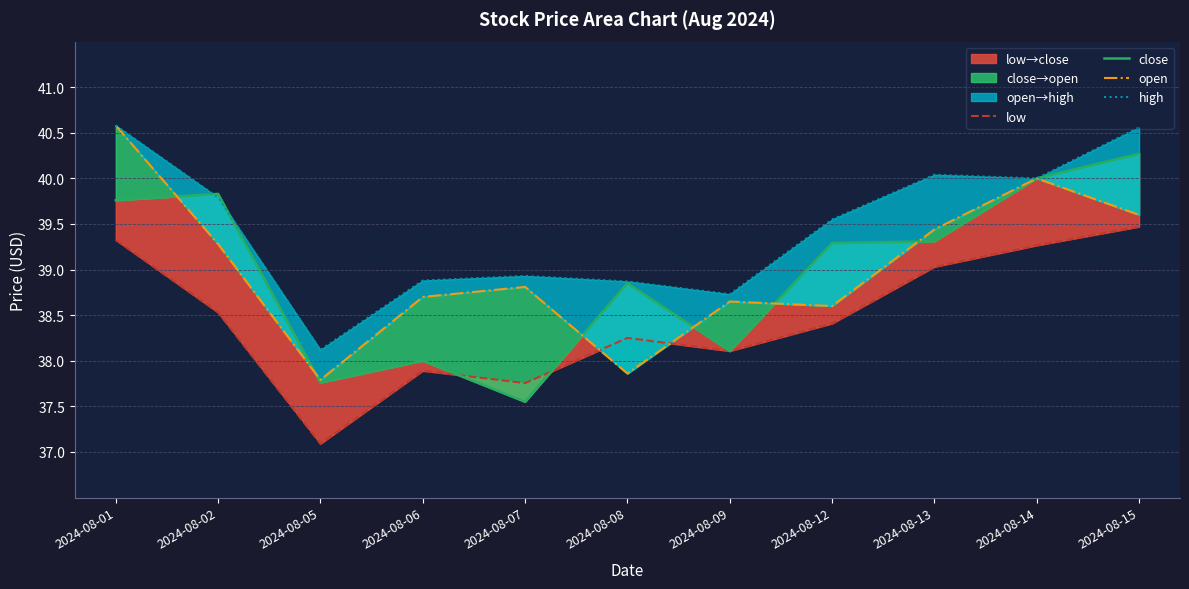

Which has a higher value, 2024-08-07 or 2024-08-06?

2024-08-06